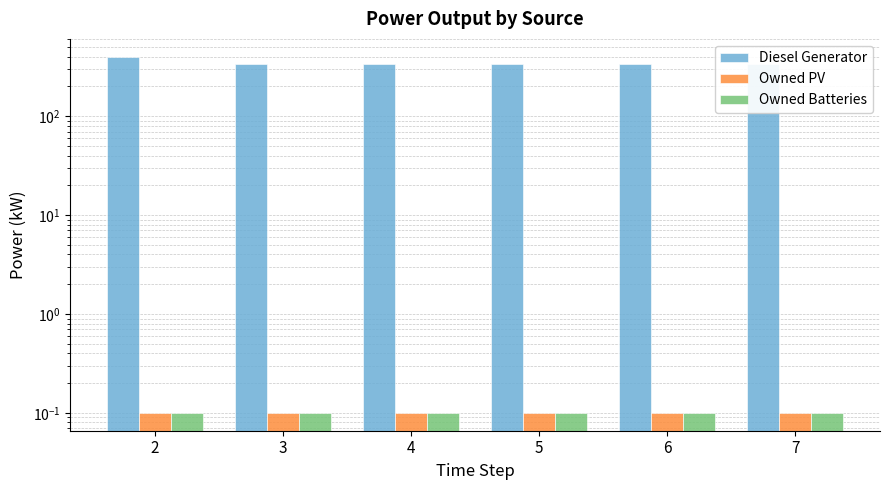

Is the value of Owned PV at 6 greater than the value of Owned Batteries at 3?

No